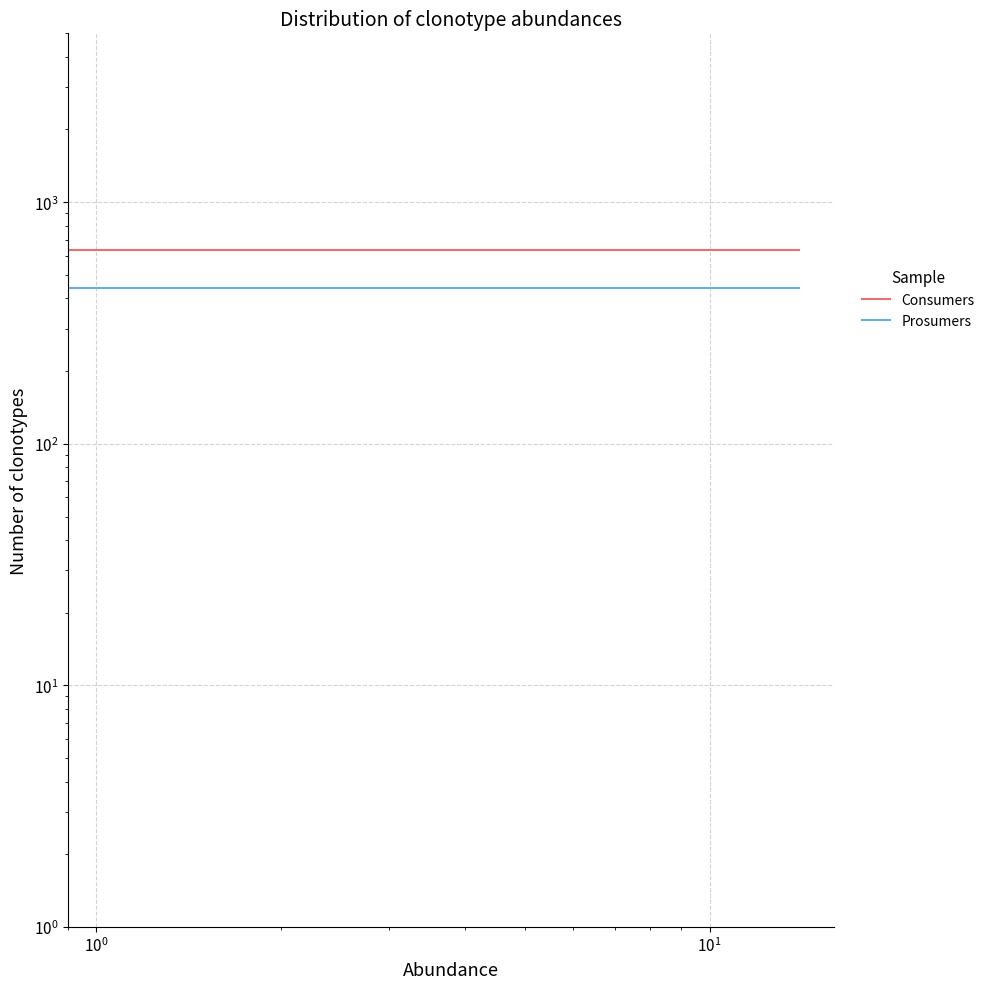

List the series in order of their overall mean, highest first.

Consumers, Prosumers